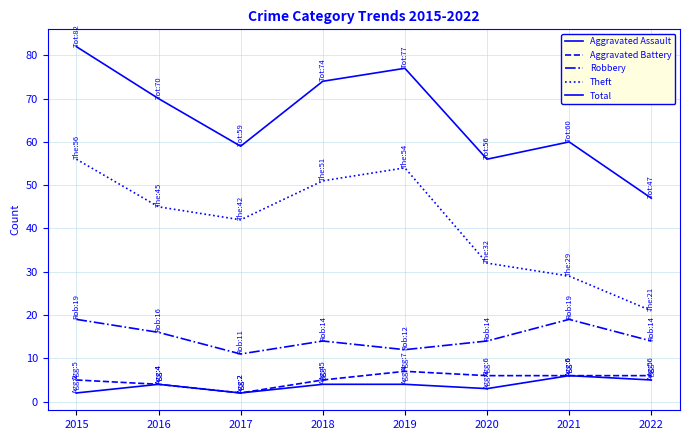

In Robbery, how many points are lower than both neighbors (excluding endpoints)?

2